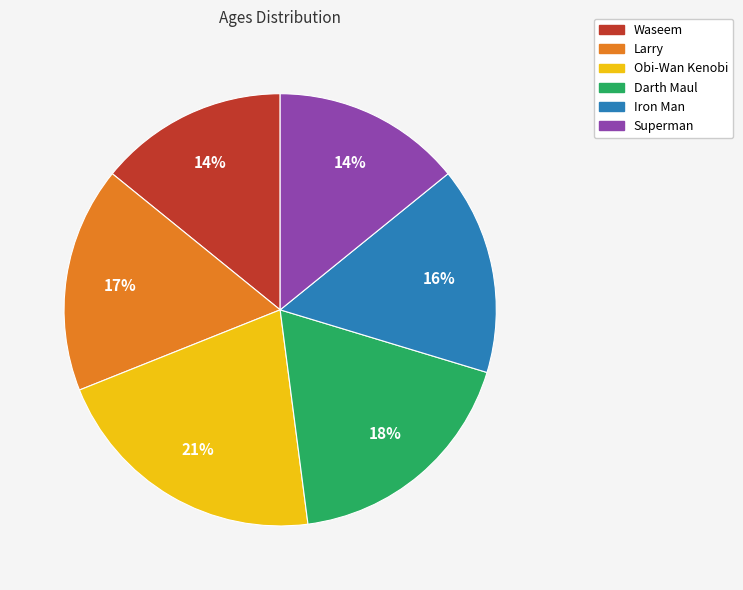

To the nearest percent, what is the difference between the largest and smallest slice percentages?

7%